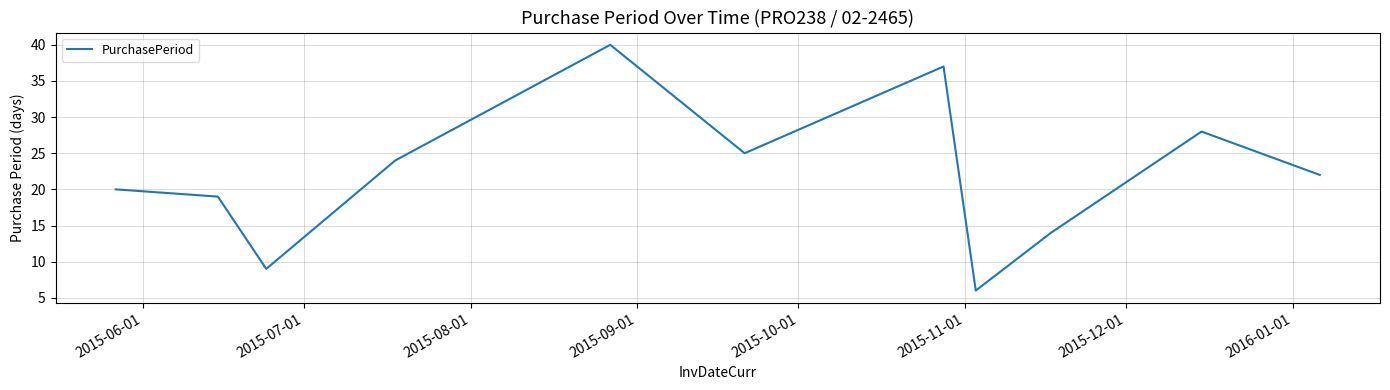

What is the difference between the maximum and minimum values?

34